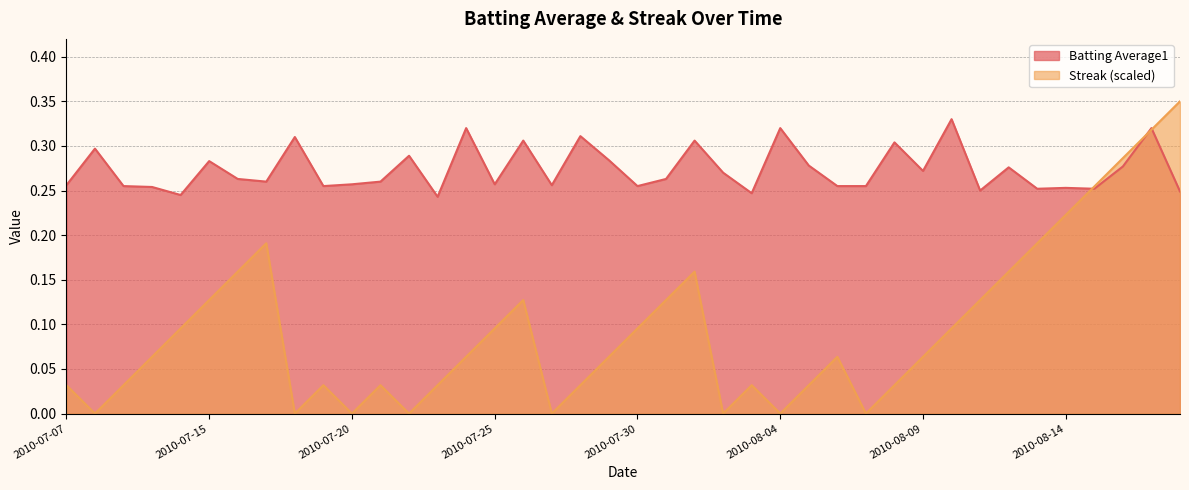

Which series has the largest total across all categories?

Batting Average1